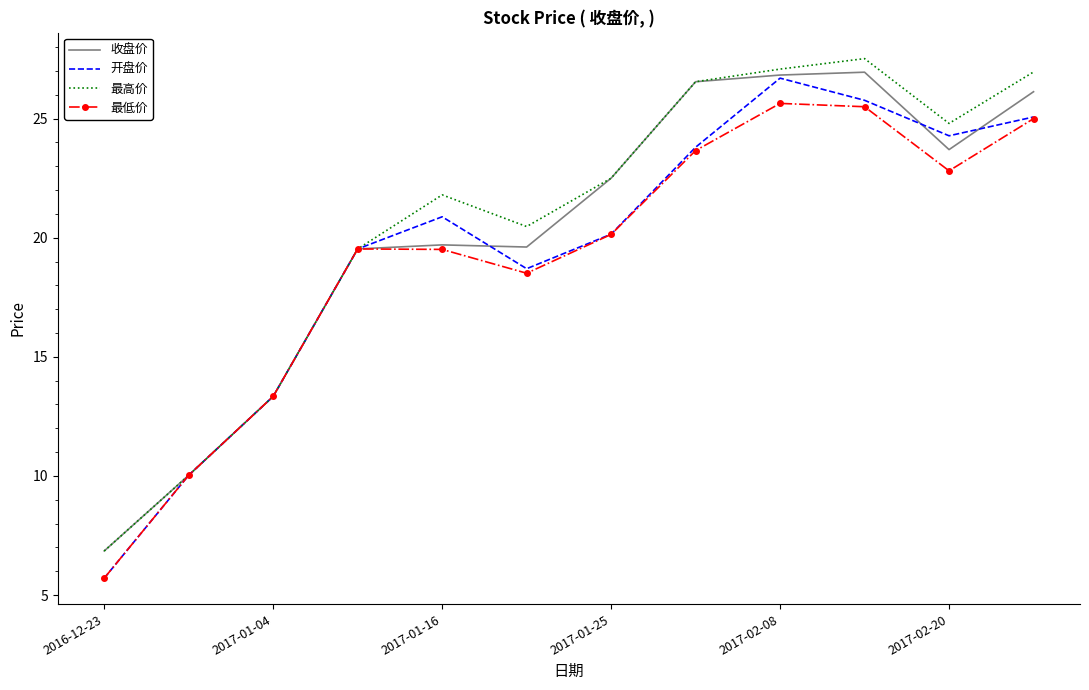

What is the minimum value for 开盘价?

5.7